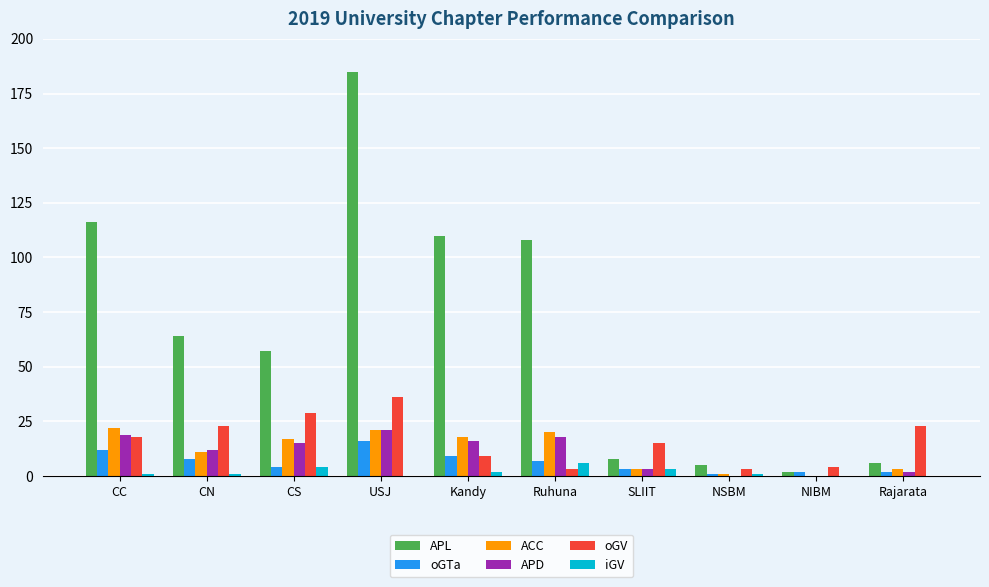

Reading left to right, extract all data points from this chart.

APL: CC=116	CN=64	CS=57	USJ=185	Kandy=110	Ruhuna=108	SLIIT=8	NSBM=5	NIBM=2	Rajarata=6
oGTa: CC=12	CN=8	CS=4	USJ=16	Kandy=9	Ruhuna=7	SLIIT=3	NSBM=1	NIBM=2	Rajarata=2
ACC: CC=22	CN=11	CS=17	USJ=21	Kandy=18	Ruhuna=20	SLIIT=3	NSBM=1	NIBM=0	Rajarata=3
APD: CC=19	CN=12	CS=15	USJ=21	Kandy=16	Ruhuna=18	SLIIT=3	NSBM=0	NIBM=0	Rajarata=2
oGV: CC=18	CN=23	CS=29	USJ=36	Kandy=9	Ruhuna=3	SLIIT=15	NSBM=3	NIBM=4	Rajarata=23
iGV: CC=1	CN=1	CS=4	USJ=0	Kandy=2	Ruhuna=6	SLIIT=3	NSBM=1	NIBM=0	Rajarata=0